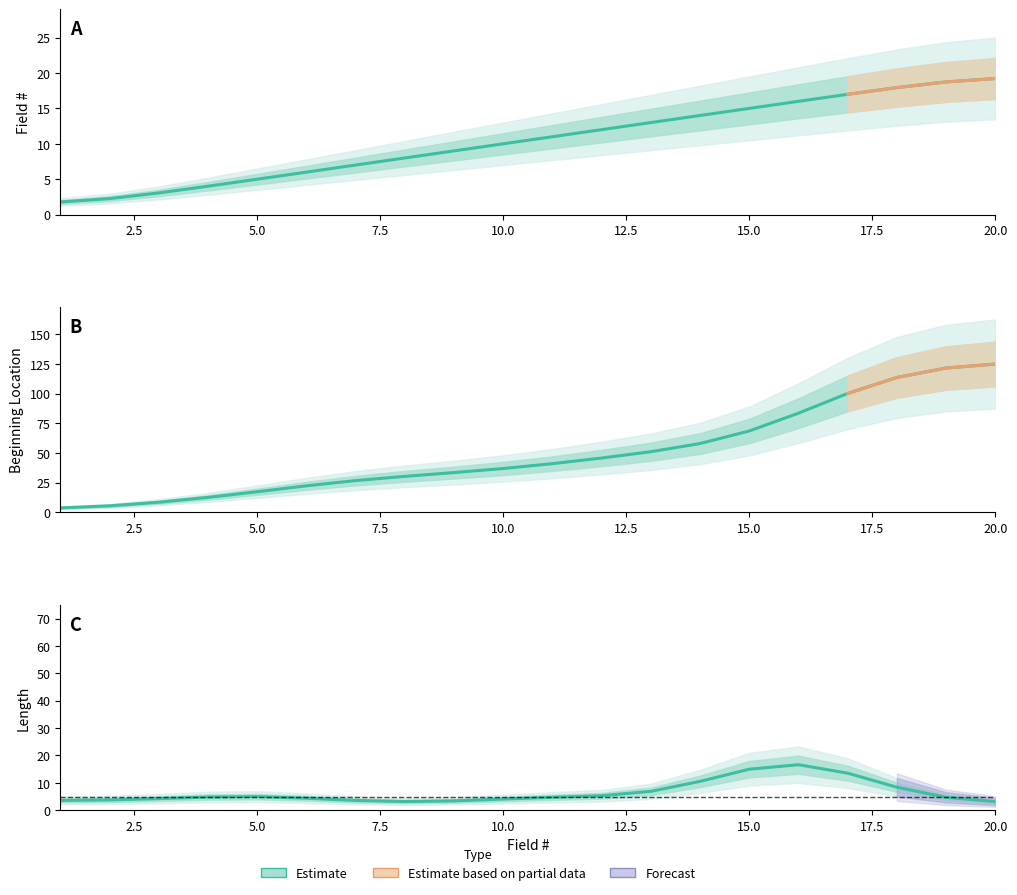

True or false: Beginning Location has more than 1 points higher than both neighbors.

False